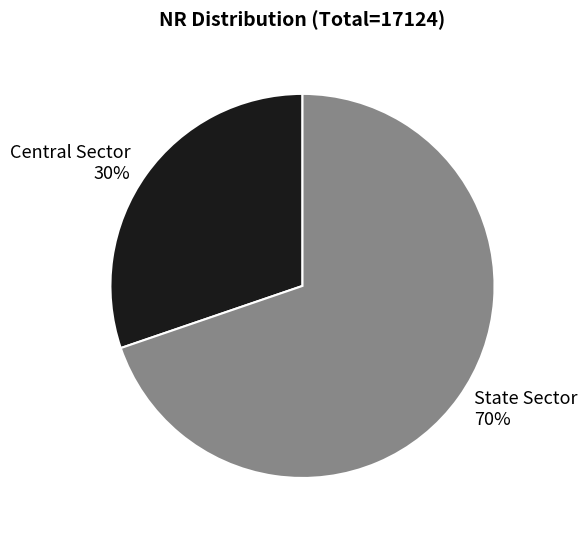

What is the smallest slice in the pie chart?

Central Sector